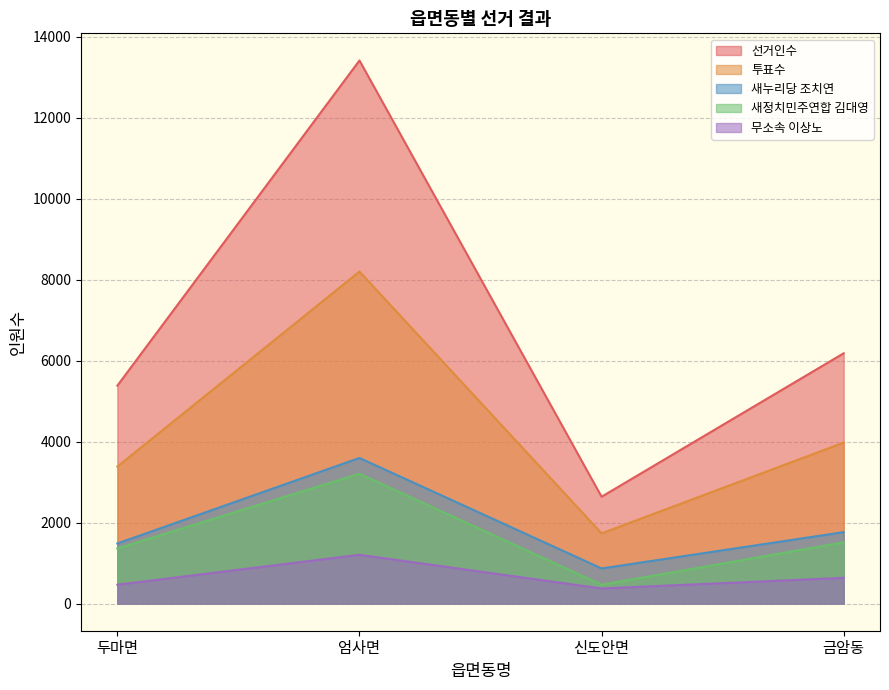

In 새정치민주연합 김대영, how many points are higher than both neighbors (excluding endpoints)?

1